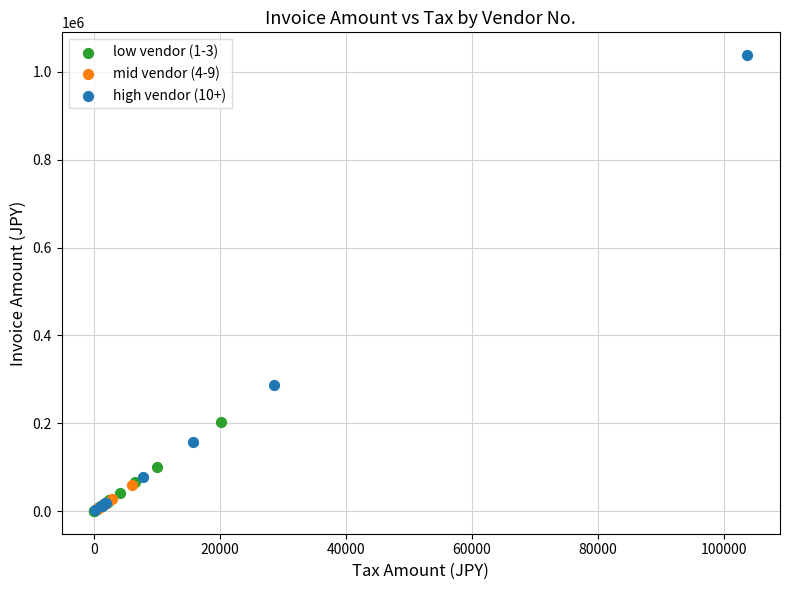

Which series reaches the maximum Y coordinate?

high vendor (10+)